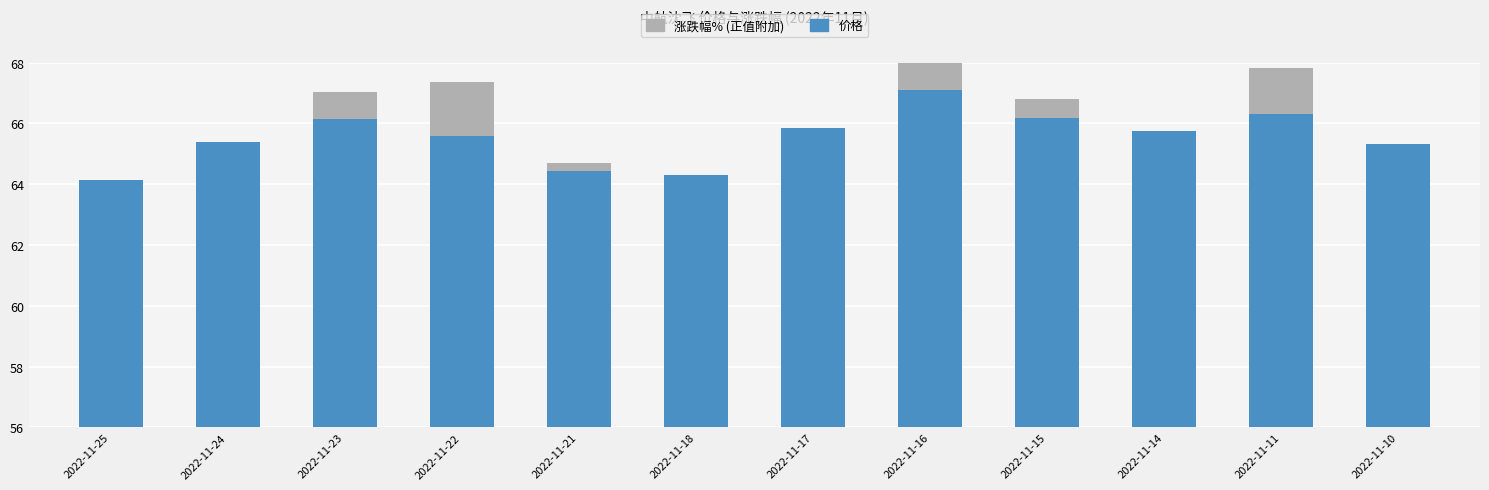

Rank the categories by 涨跌幅% (正值) value from lowest to highest.

2022-11-25, 2022-11-24, 2022-11-18, 2022-11-17, 2022-11-14, 2022-11-10, 2022-11-21, 2022-11-15, 2022-11-23, 2022-11-16, 2022-11-11, 2022-11-22